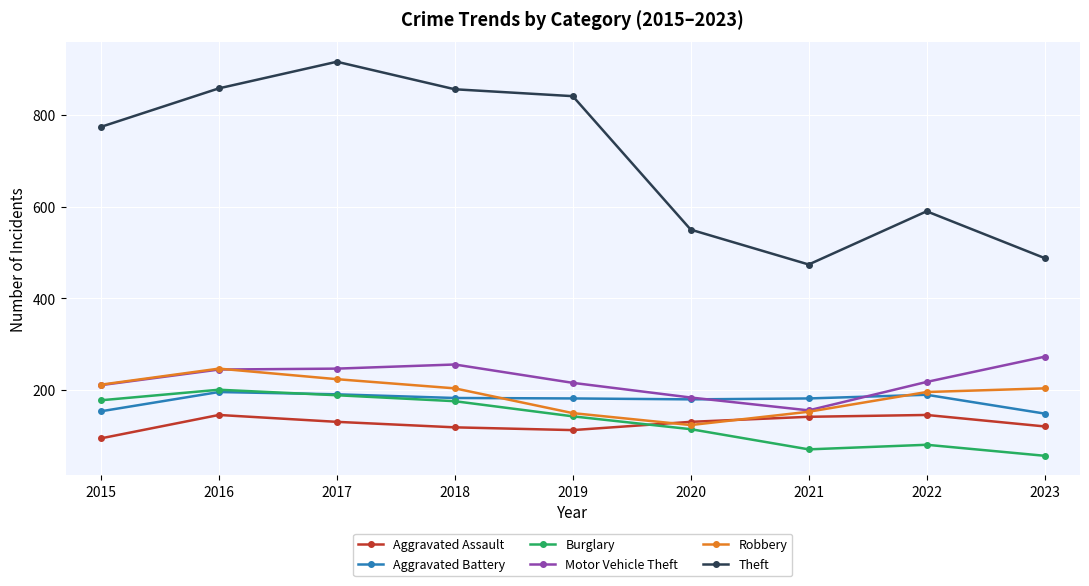

True or false: Motor Vehicle Theft and Theft cross at least once.

False